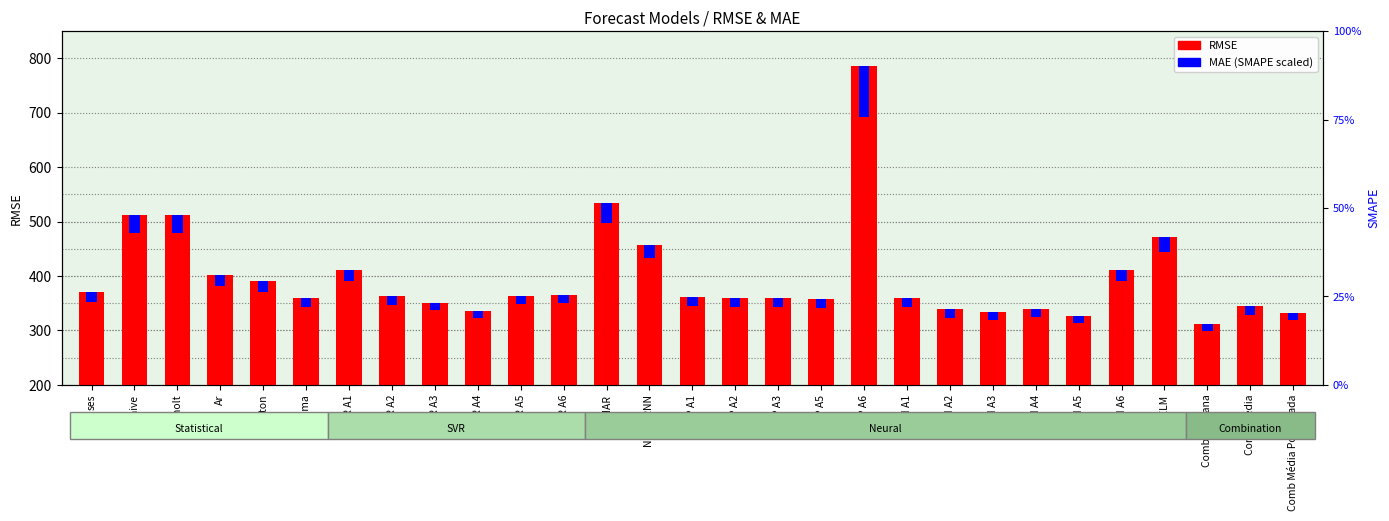

Reading right to left, what are all the values shown in this chart?

RMSE: Comb Média Ponderada=332.8	Comb Média=344.9	Comb Mediana=311.5	ELM=471.9	RNN A6=411.1	RNN A5=326.3	RNN A4=340.3	RNN A3=334.6	RNN A2=338.7	RNN A1=359.3	MLP A6=786.1	MLP A5=357.3	MLP A3=358.9	MLP A2=359.0	MLP A1=361.8	NNAR RNN=457.6	NNAR=535.1	SVR A6=365.8	SVR A5=363.7	SVR A4=336.1	SVR A3=351.1	SVR A2=362.6	SVR A1=410.8	Arima=359.7	Croston=390.5	Ar=401.7	holt=512.2	naive=512.2	ses=370.7
MAE (scaled): Comb Média Ponderada=13.3	Comb Média=15.5	Comb Mediana=12.5	ELM=28.3	RNN A6=20.6	RNN A5=13.1	RNN A4=15.3	RNN A3=15.1	RNN A2=15.2	RNN A1=16.2	MLP A6=94.3	MLP A5=16.1	MLP A3=16.2	MLP A2=16.2	MLP A1=16.3	NNAR RNN=25.2	NNAR=37.5	SVR A6=14.6	SVR A5=14.5	SVR A4=13.4	SVR A3=14.0	SVR A2=16.3	SVR A1=20.5	Arima=16.2	Croston=19.5	Ar=20.1	holt=33.3	naive=33.3	ses=18.5